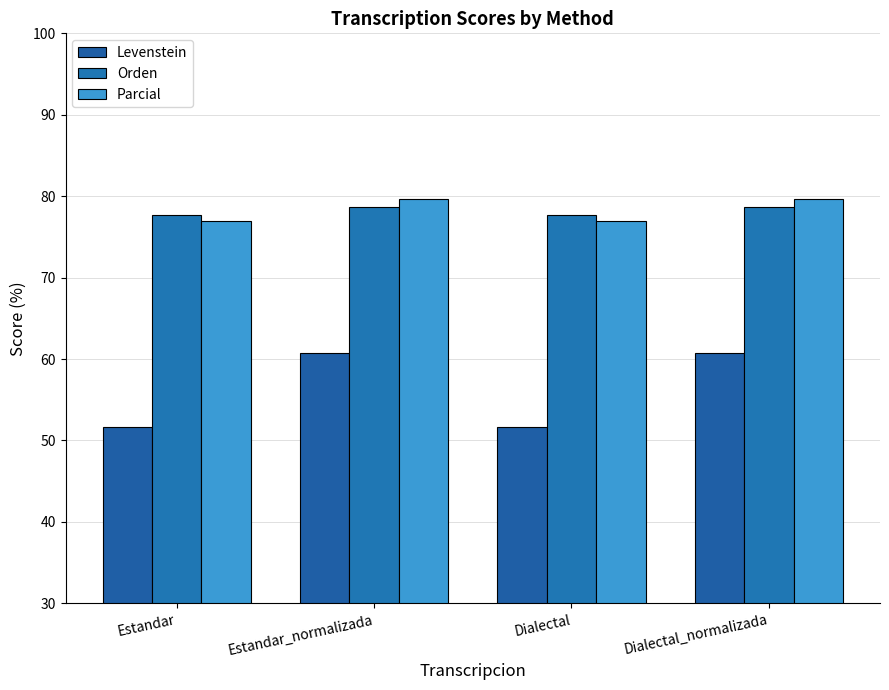

What is the label of the 1st bar from the right?

Dialectal_normalizada